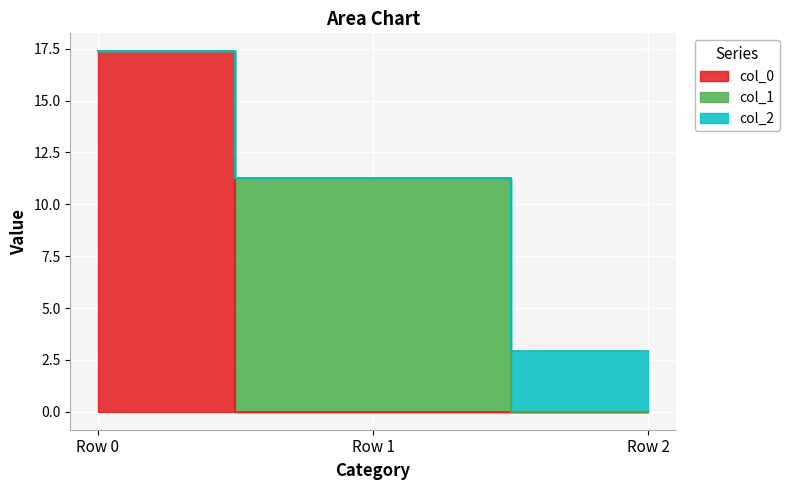

Which series has the largest total across all categories?

col_0